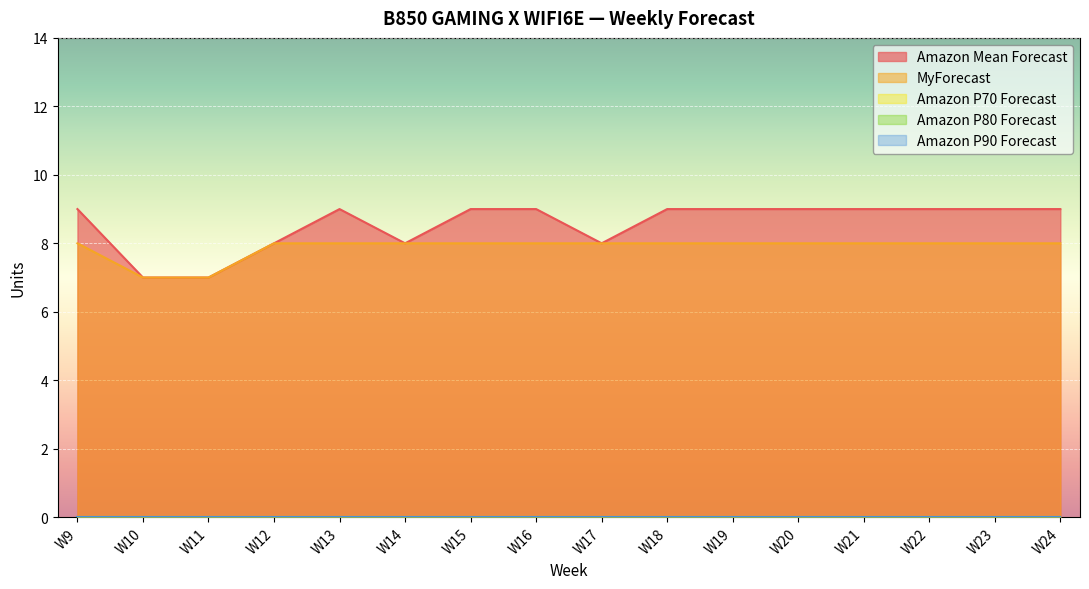

True or false: Amazon Mean Forecast has more than 2 points higher than both neighbors.

False